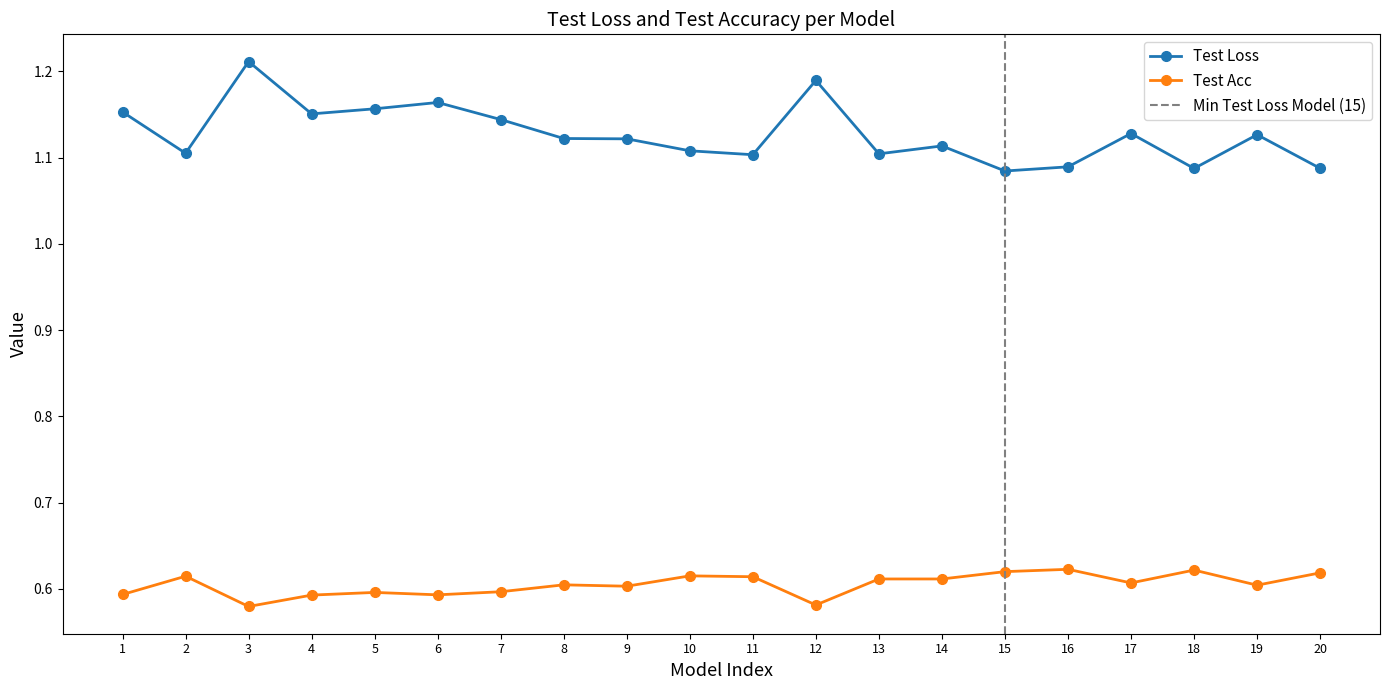

What are all the series names shown in the legend?

Test Loss, Test Acc